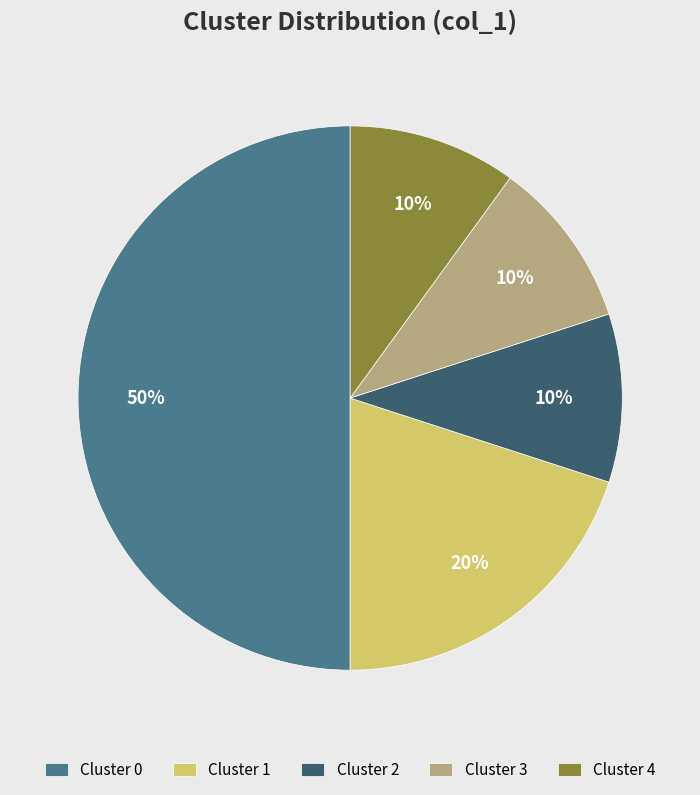

Is it true that Cluster 4 is 1% of the pie?

False